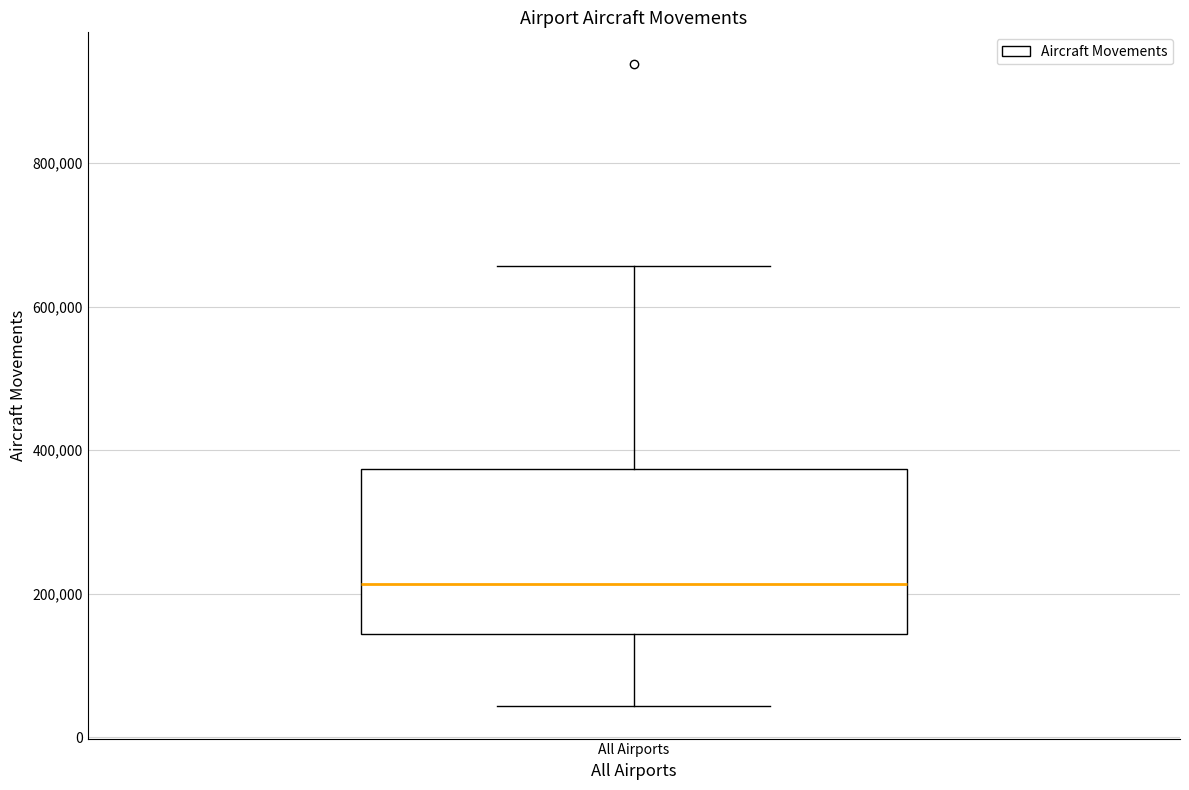

Read this box plot against the y-axis: the position of the median line, the range covered by the box, and the ends of both whiskers. The values are not printed on the chart, so give them approximately, as read against the axis.

median 220000, box 140000 to 380000, whiskers 40000 to 660000